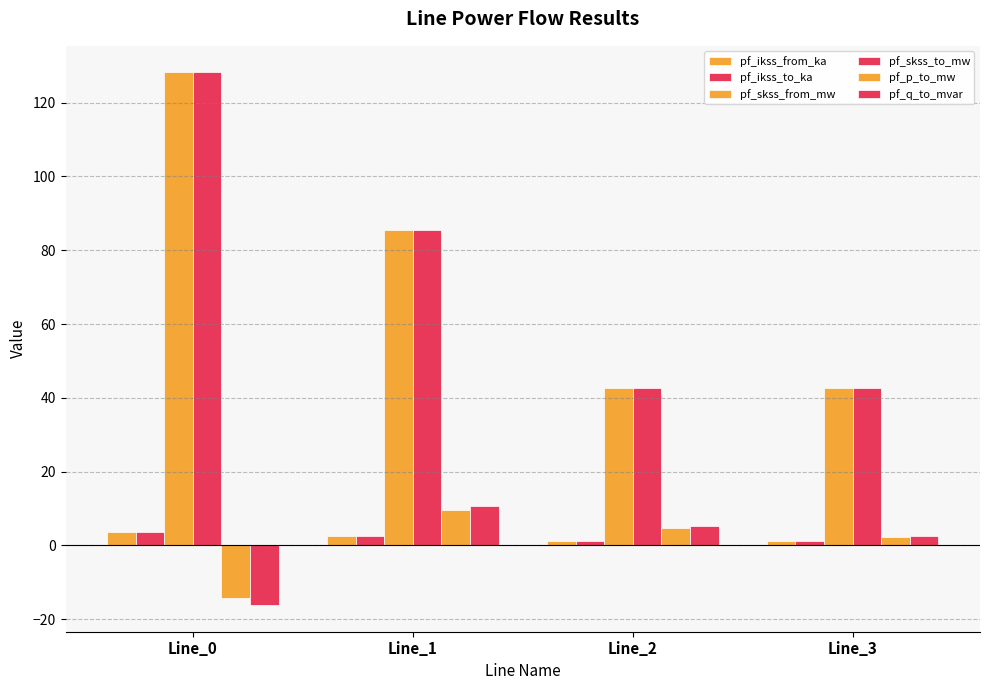

What is the value of the pf_q_to_mvar bar at the 3rd from the left?

5.4